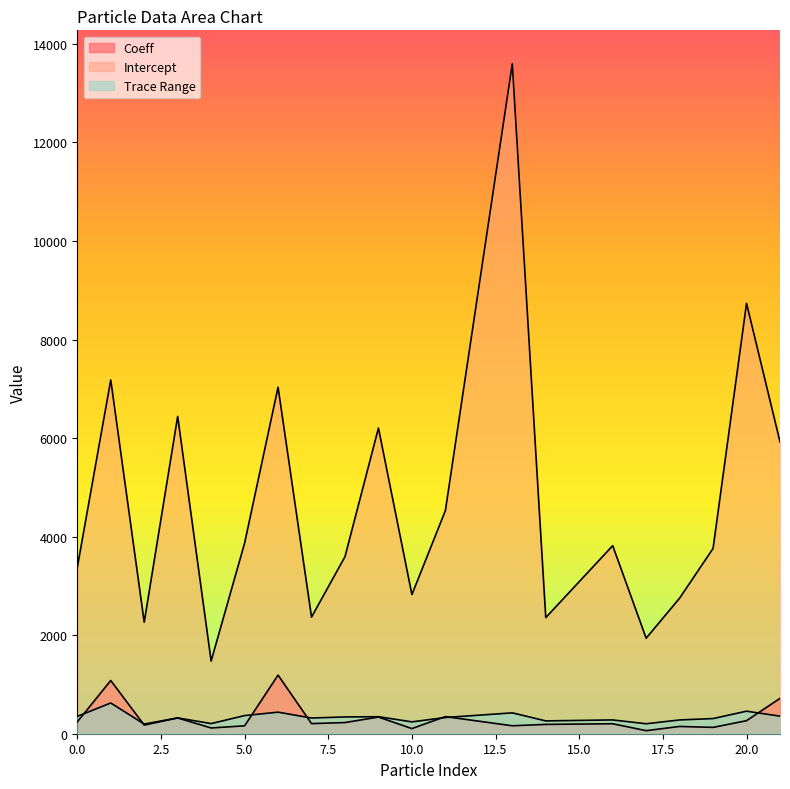

Which series has the largest total across all categories?

Intercept